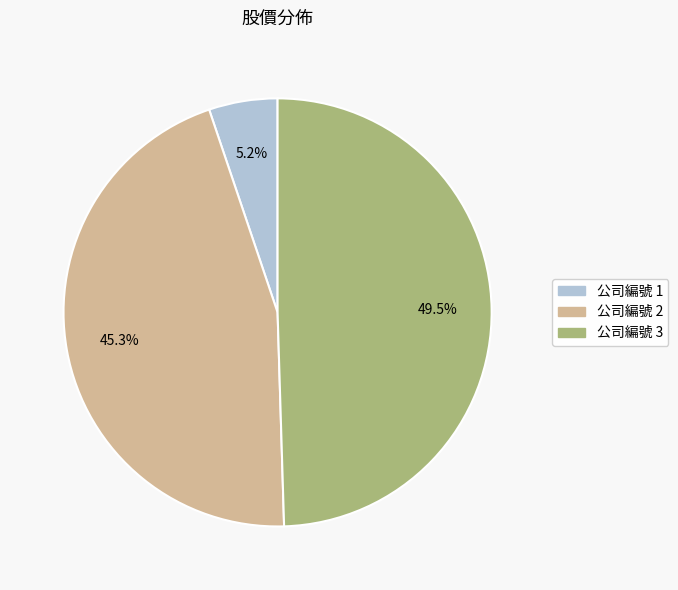

Is there a majority slice in this chart?

No